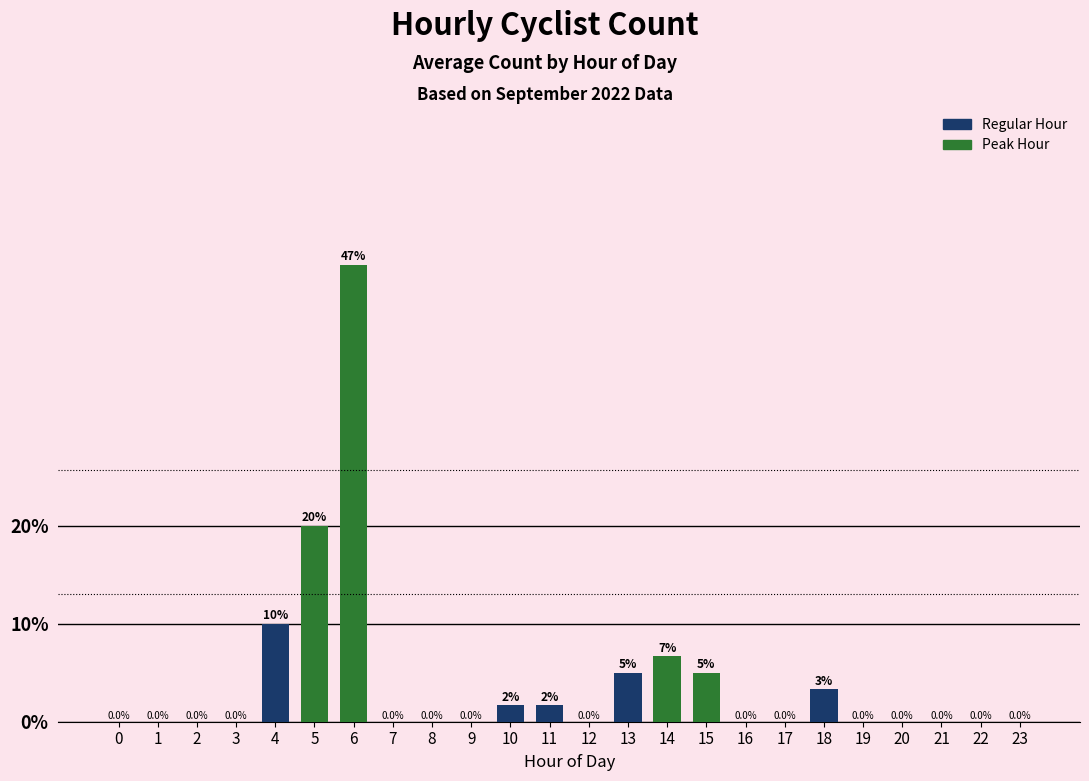

What value does the data have at 13?

5.0